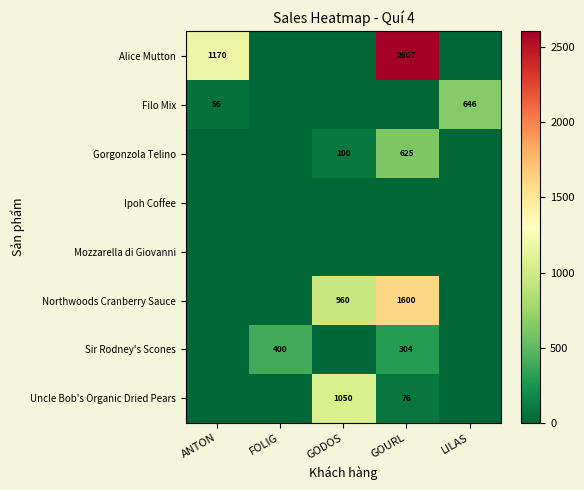

Which has a higher value, GOURL or FOLIG?

GOURL